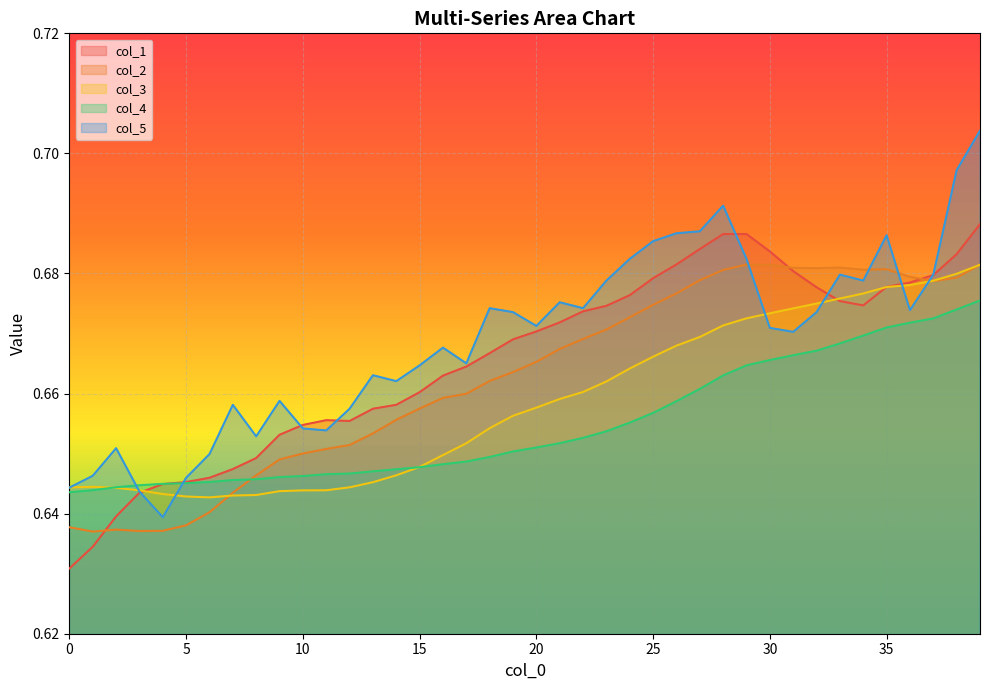

Reading left to right, transcribe all the data shown in this chart.

col_1: 0=0.6	1=0.6	2=0.6	3=0.6	4=0.6	5=0.6	6=0.6	7=0.6	8=0.6	9=0.7	10=0.7	11=0.7	12=0.7	13=0.7	14=0.7	15=0.7	16=0.7	17=0.7	18=0.7	19=0.7	20=0.7	21=0.7	22=0.7	23=0.7	24=0.7	25=0.7	26=0.7	27=0.7	28=0.7	29=0.7	30=0.7	31=0.7	32=0.7	33=0.7	34=0.7	35=0.7	36=0.7	37=0.7	38=0.7	39=0.7
col_2: 0=0.6	1=0.6	2=0.6	3=0.6	4=0.6	5=0.6	6=0.6	7=0.6	8=0.6	9=0.6	10=0.7	11=0.7	12=0.7	13=0.7	14=0.7	15=0.7	16=0.7	17=0.7	18=0.7	19=0.7	20=0.7	21=0.7	22=0.7	23=0.7	24=0.7	25=0.7	26=0.7	27=0.7	28=0.7	29=0.7	30=0.7	31=0.7	32=0.7	33=0.7	34=0.7	35=0.7	36=0.7	37=0.7	38=0.7	39=0.7
col_3: 0=0.6	1=0.6	2=0.6	3=0.6	4=0.6	5=0.6	6=0.6	7=0.6	8=0.6	9=0.6	10=0.6	11=0.6	12=0.6	13=0.6	14=0.6	15=0.6	16=0.6	17=0.7	18=0.7	19=0.7	20=0.7	21=0.7	22=0.7	23=0.7	24=0.7	25=0.7	26=0.7	27=0.7	28=0.7	29=0.7	30=0.7	31=0.7	32=0.7	33=0.7	34=0.7	35=0.7	36=0.7	37=0.7	38=0.7	39=0.7
col_4: 0=0.6	1=0.6	2=0.6	3=0.6	4=0.6	5=0.6	6=0.6	7=0.6	8=0.6	9=0.6	10=0.6	11=0.6	12=0.6	13=0.6	14=0.6	15=0.6	16=0.6	17=0.6	18=0.6	19=0.7	20=0.7	21=0.7	22=0.7	23=0.7	24=0.7	25=0.7	26=0.7	27=0.7	28=0.7	29=0.7	30=0.7	31=0.7	32=0.7	33=0.7	34=0.7	35=0.7	36=0.7	37=0.7	38=0.7	39=0.7
col_5: 0=0.6	1=0.6	2=0.7	3=0.6	4=0.6	5=0.6	6=0.6	7=0.7	8=0.7	9=0.7	10=0.7	11=0.7	12=0.7	13=0.7	14=0.7	15=0.7	16=0.7	17=0.7	18=0.7	19=0.7	20=0.7	21=0.7	22=0.7	23=0.7	24=0.7	25=0.7	26=0.7	27=0.7	28=0.7	29=0.7	30=0.7	31=0.7	32=0.7	33=0.7	34=0.7	35=0.7	36=0.7	37=0.7	38=0.7	39=0.7